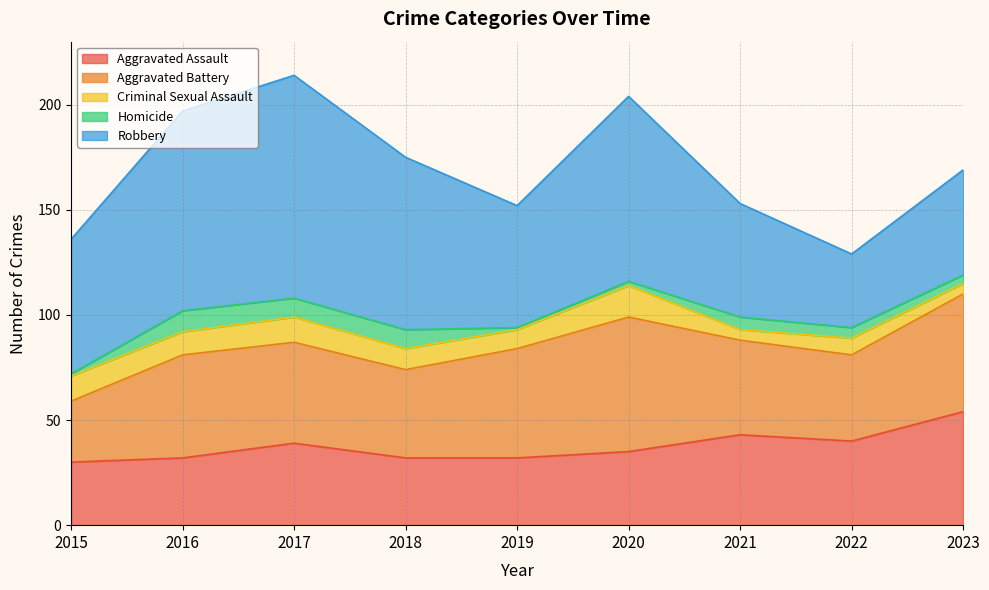

What is the maximum value for Aggravated Assault?

54